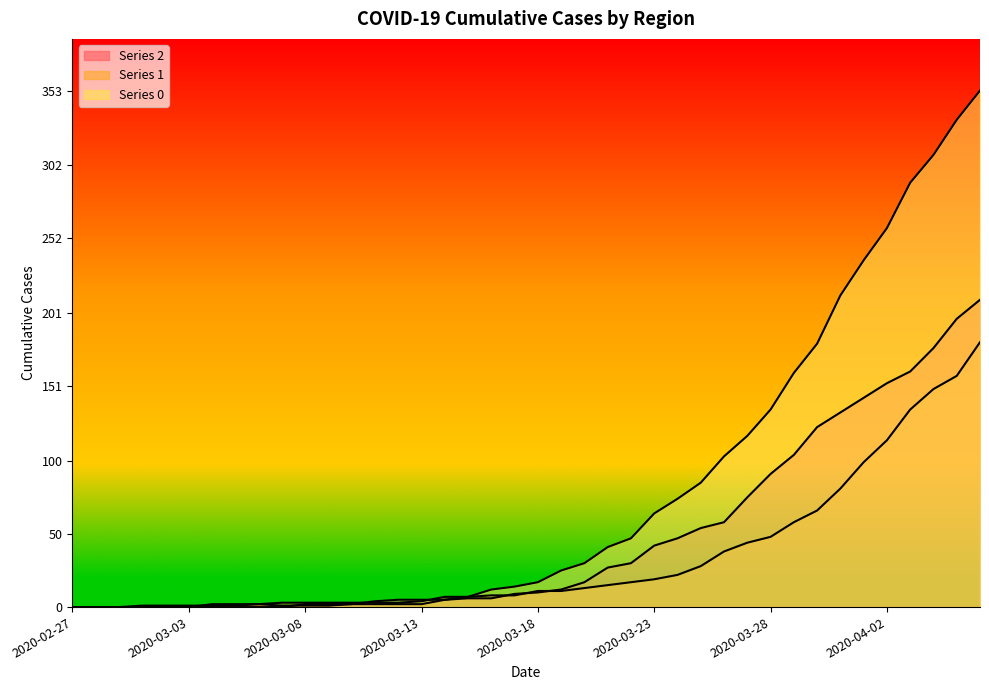

Rank the series at 2020-04-05 from highest to lowest value.

0, 2, 1